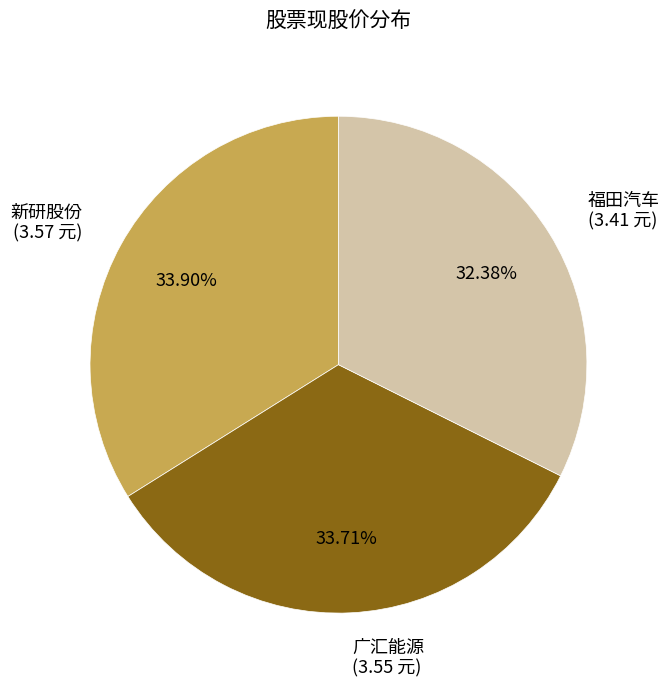

How many slices are in this pie chart?

3